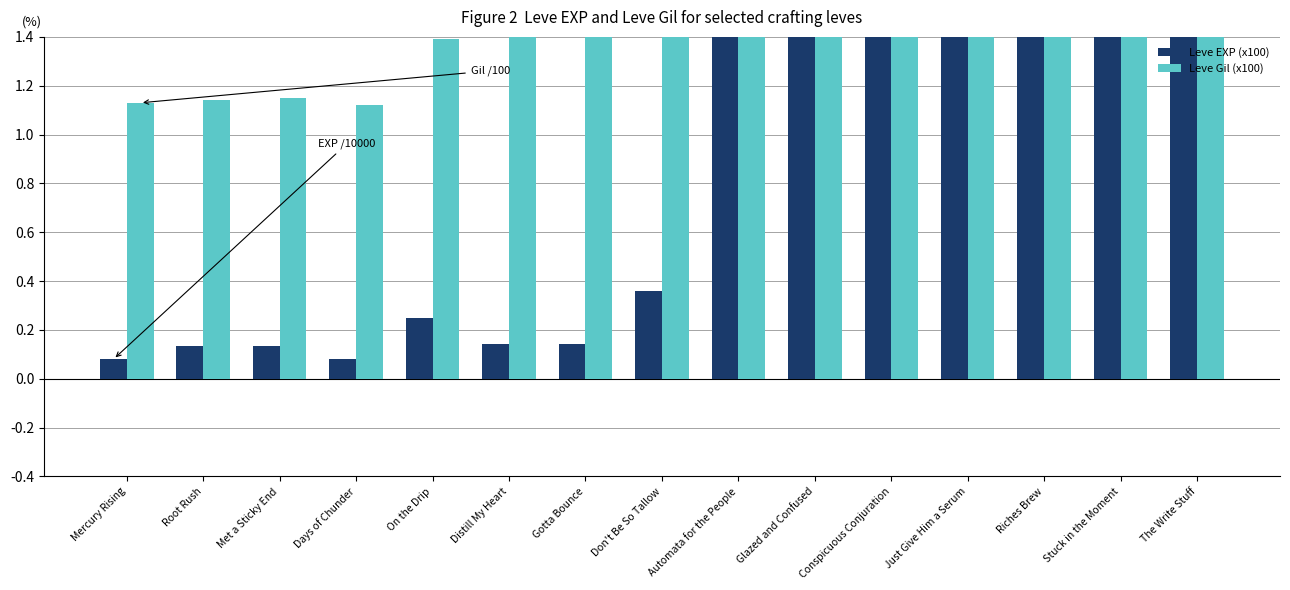

Which series has the largest range (max minus min)?

Leve EXP (x100)